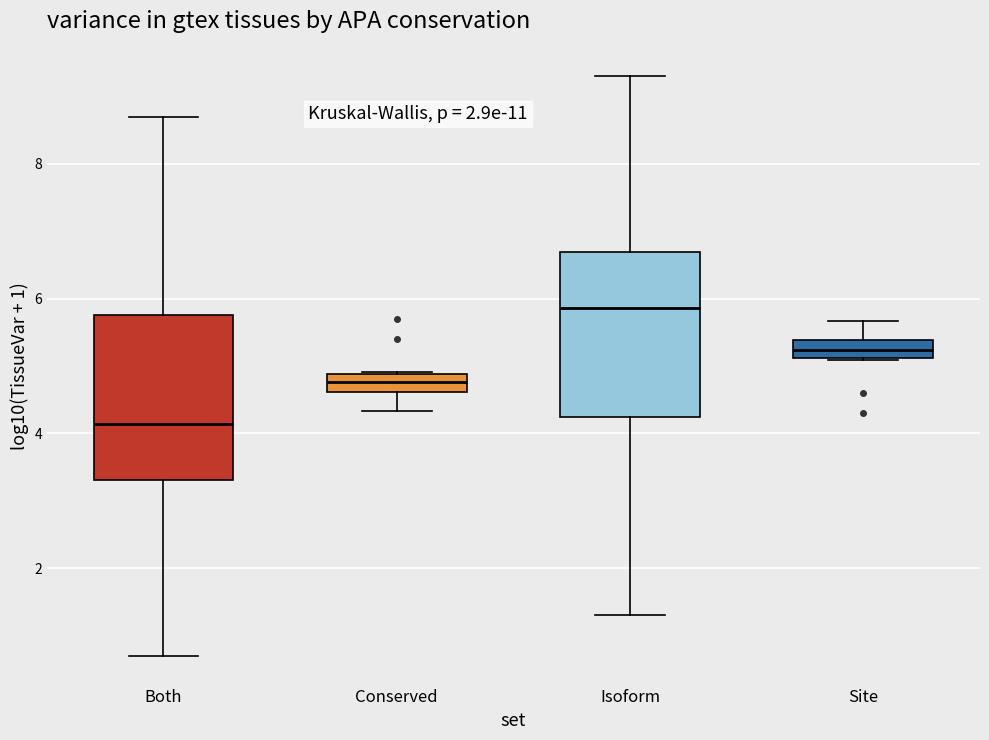

Which box's median line is the highest?

Isoform